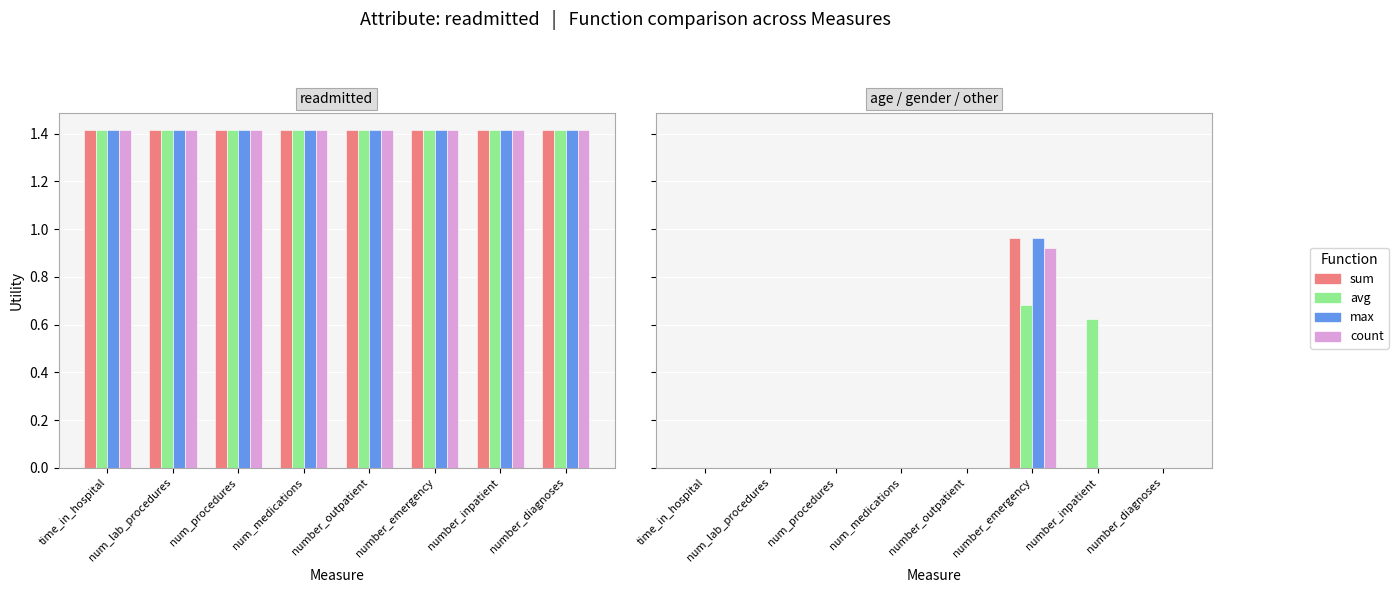

How many positive values does the avg series have?

2